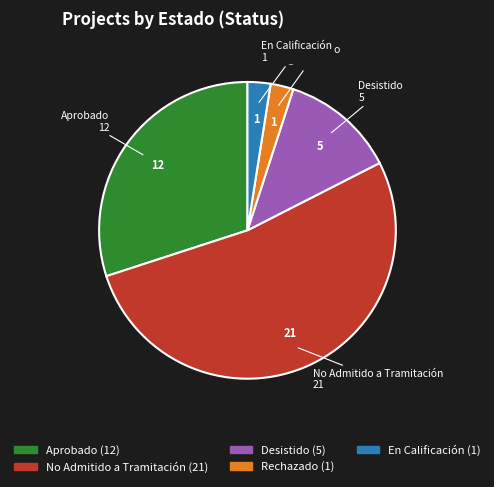

Which category has the biggest portion of the pie?

No Admitido a Tramitación